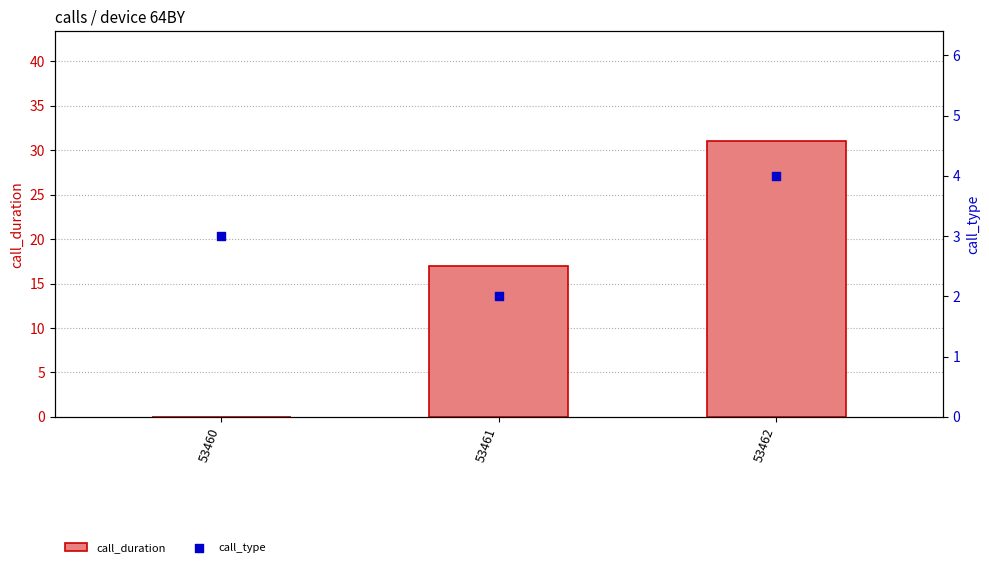

What is the total value across all series at 53461?

19